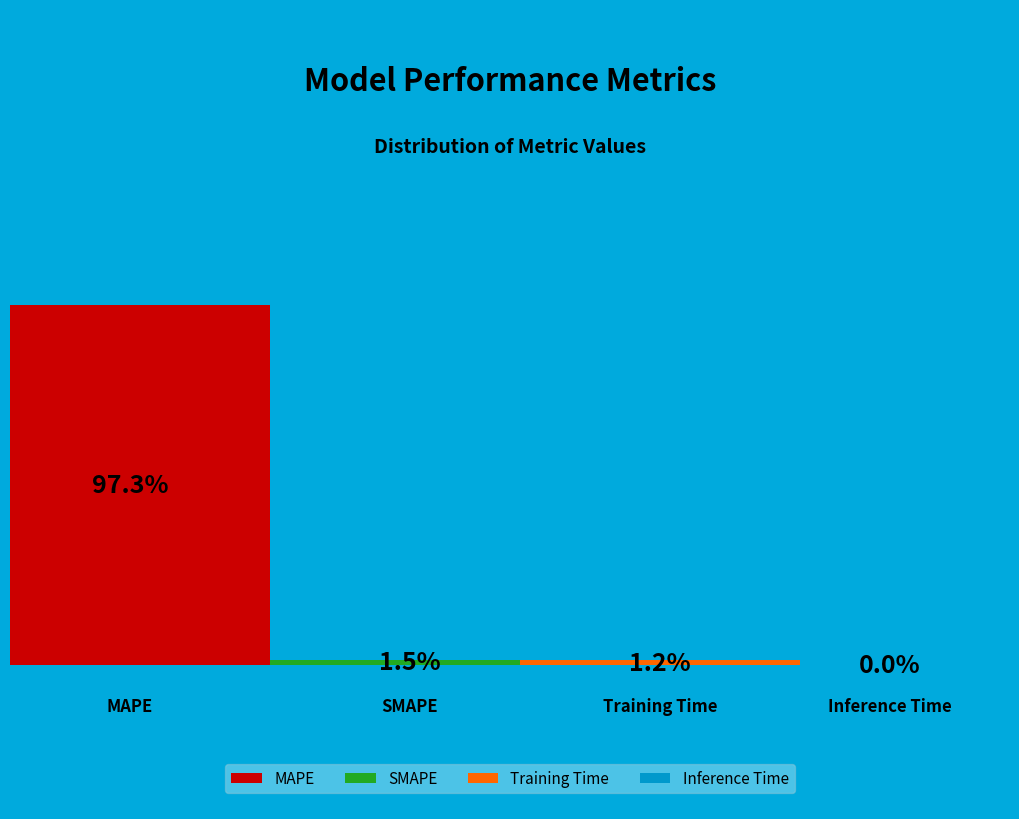

Which slice represents more than half of the pie?

MAPE